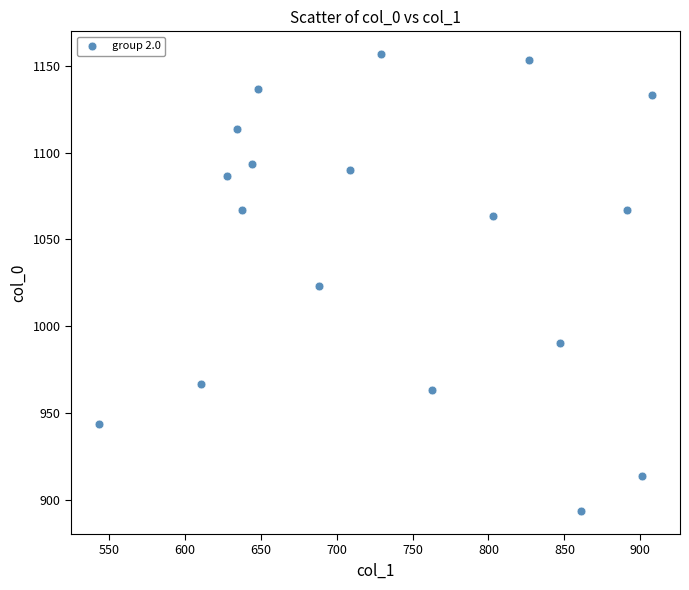

What is the range of Y values (max minus min)?

263.3